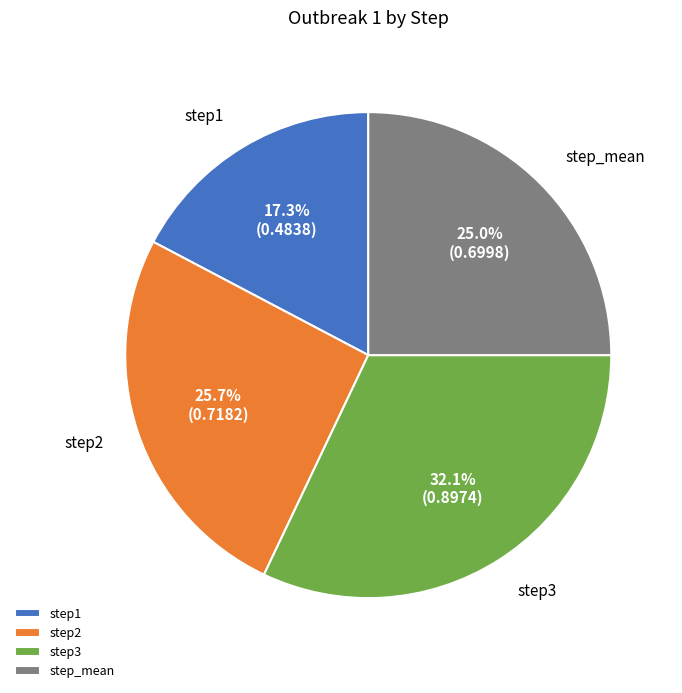

To the nearest percent, what is the difference between the largest and smallest slice percentages?

15%